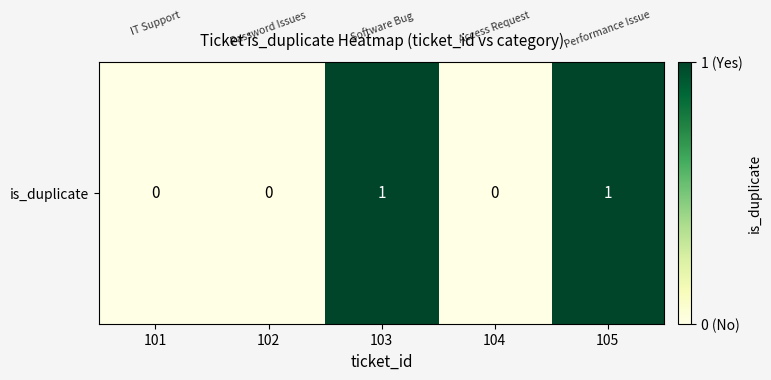

What is the sum of all values?

2